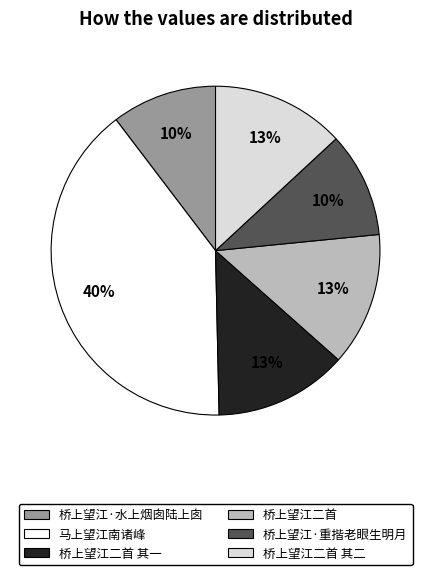

Is there a majority slice in this chart?

No